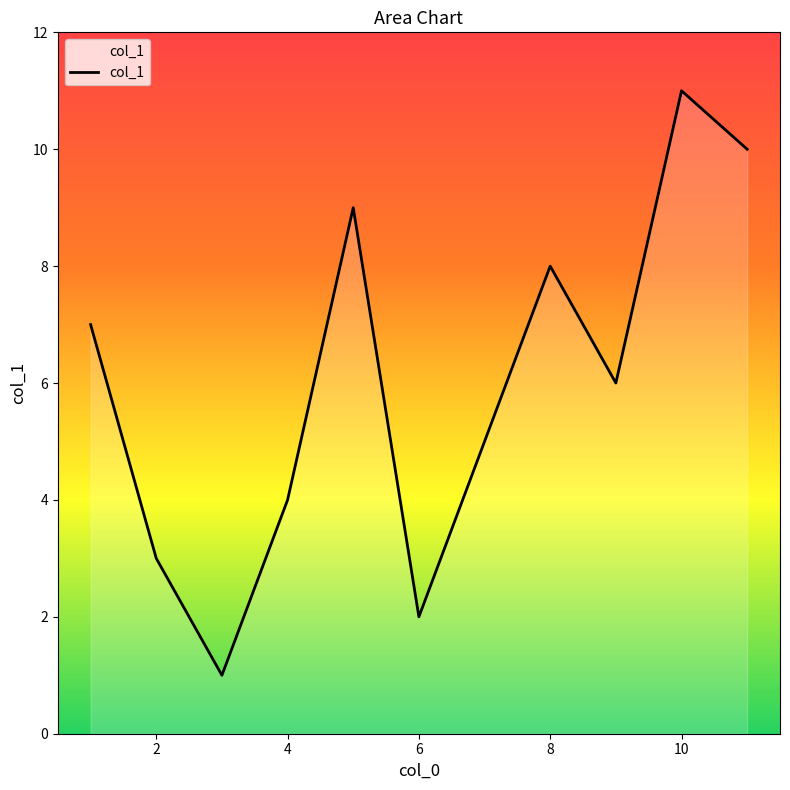

What is the maximum value shown in the chart?

11